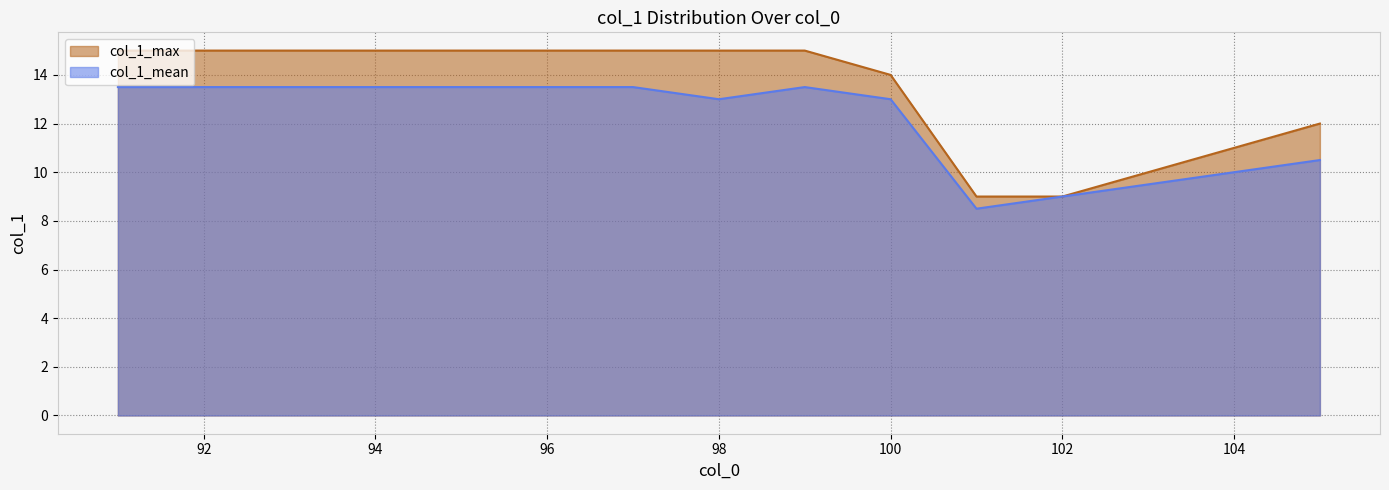

How many lines are shown in the chart?

2